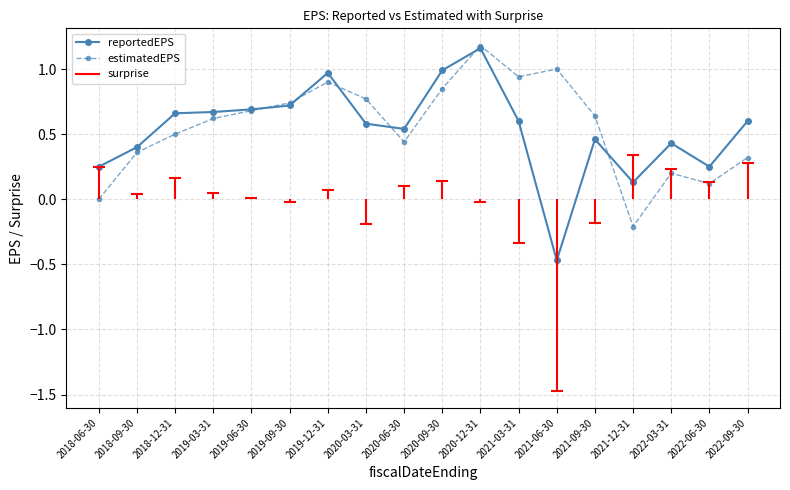

Where is the first local maximum for reportedEPS?

2019-12-31